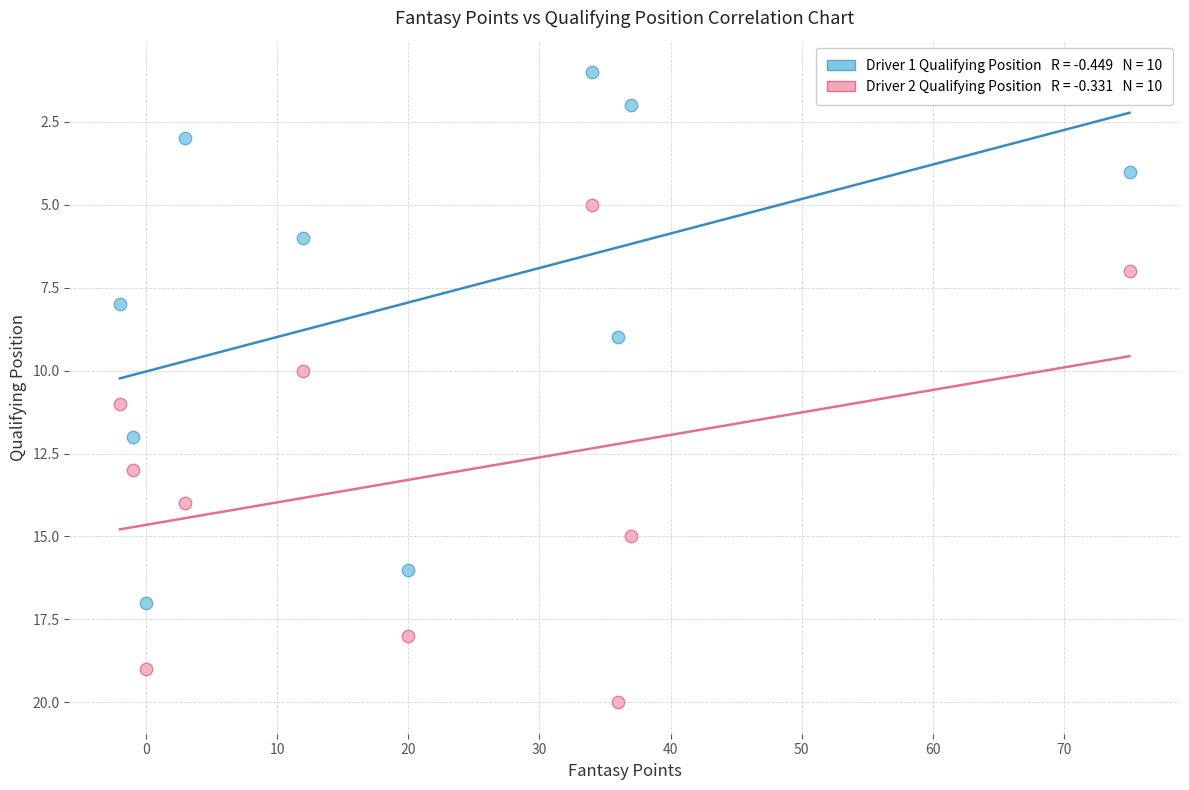

Across all data points, what is the range of Y values (max minus min)?

19